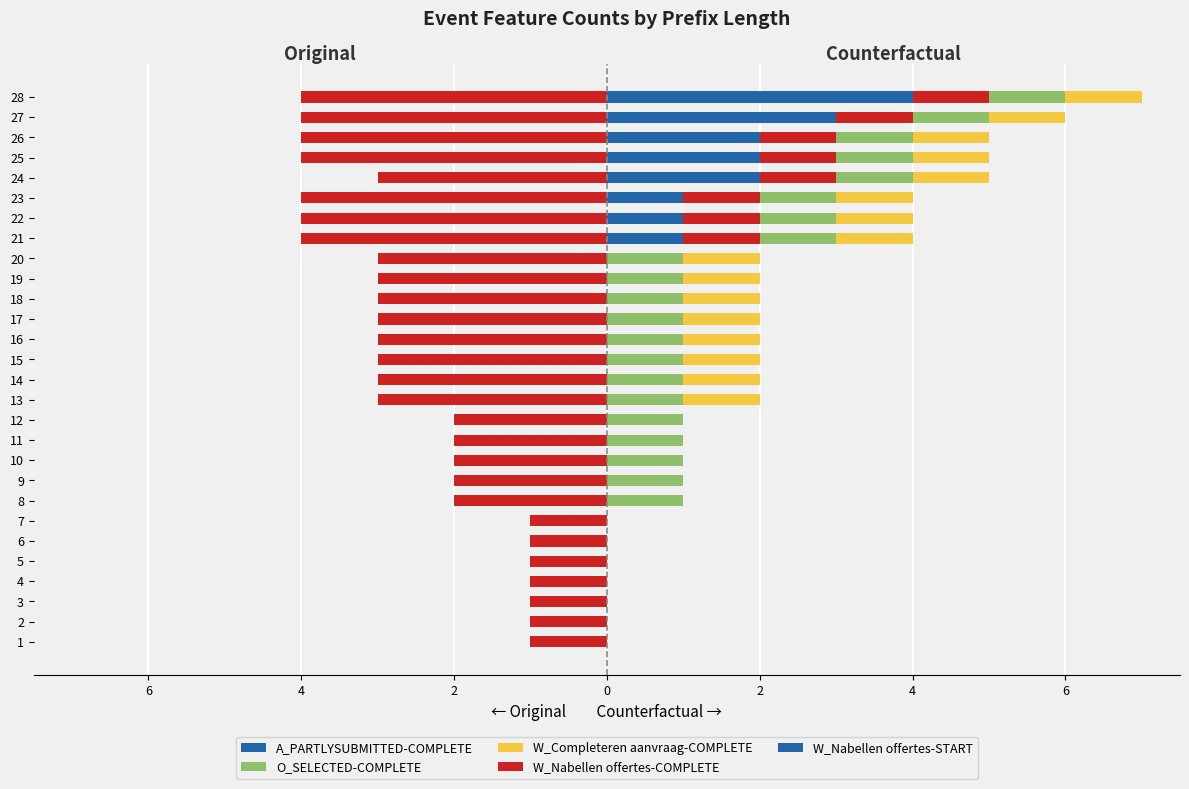

How many A_PARTLYSUBMITTED-COMPLETE values are between -1 and 0?

28